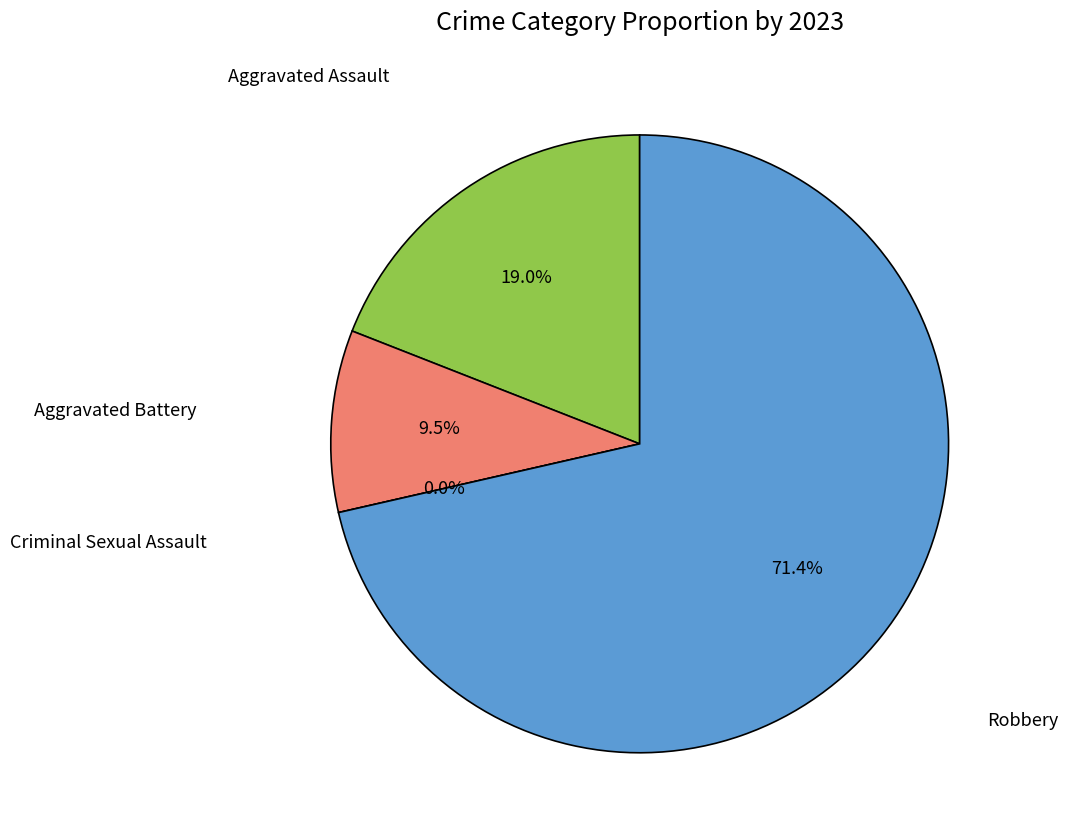

Count the number of slices in the pie.

4